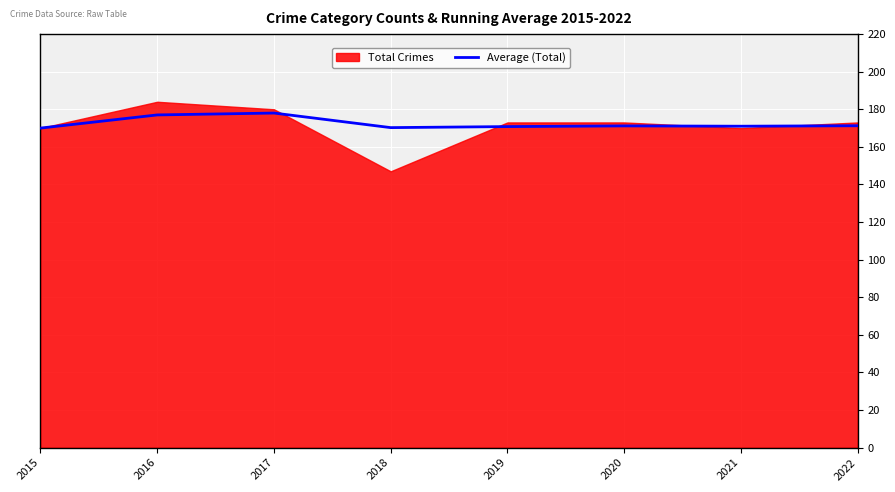

True or false: Average (Total) has a value of 70.4 at 2022.

False